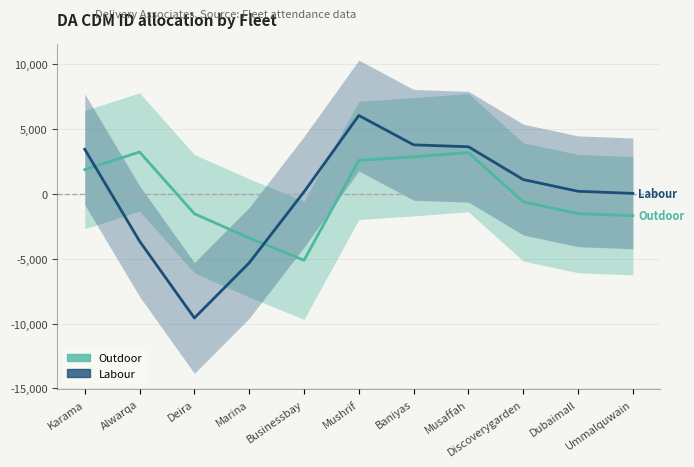

How many lines are shown in the chart?

2